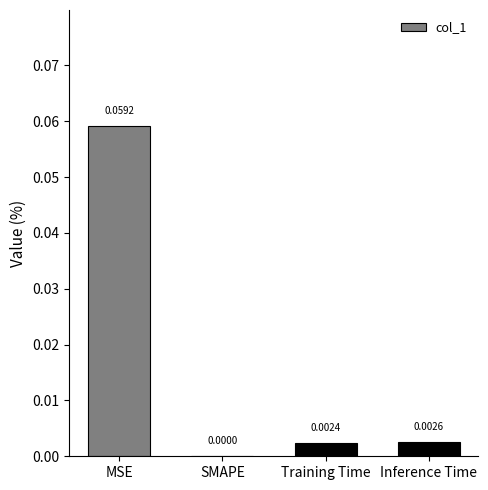

Which has a higher value, SMAPE or Inference Time?

Inference Time